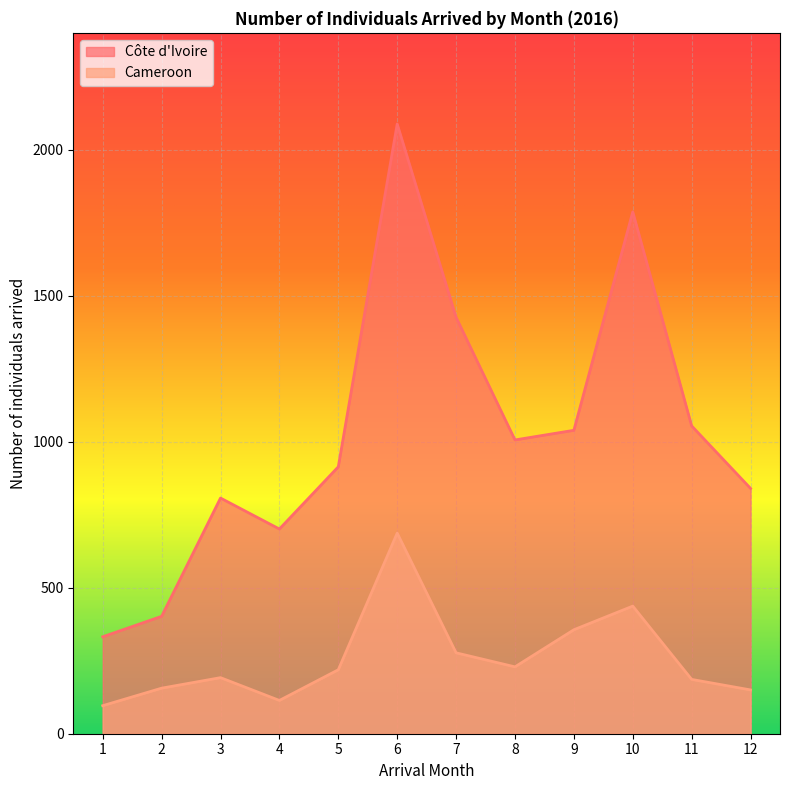

True or false: Côte d'Ivoire and Cameroon intersect in this chart.

False